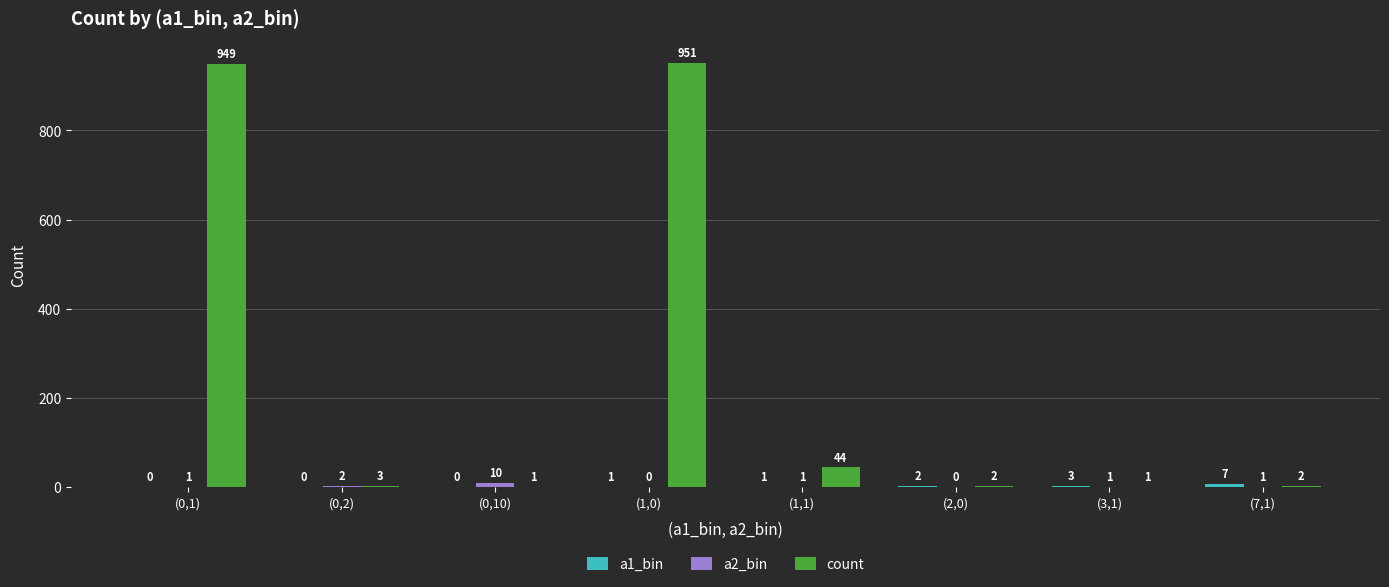

Which category has the highest value across all series?

(1,0)